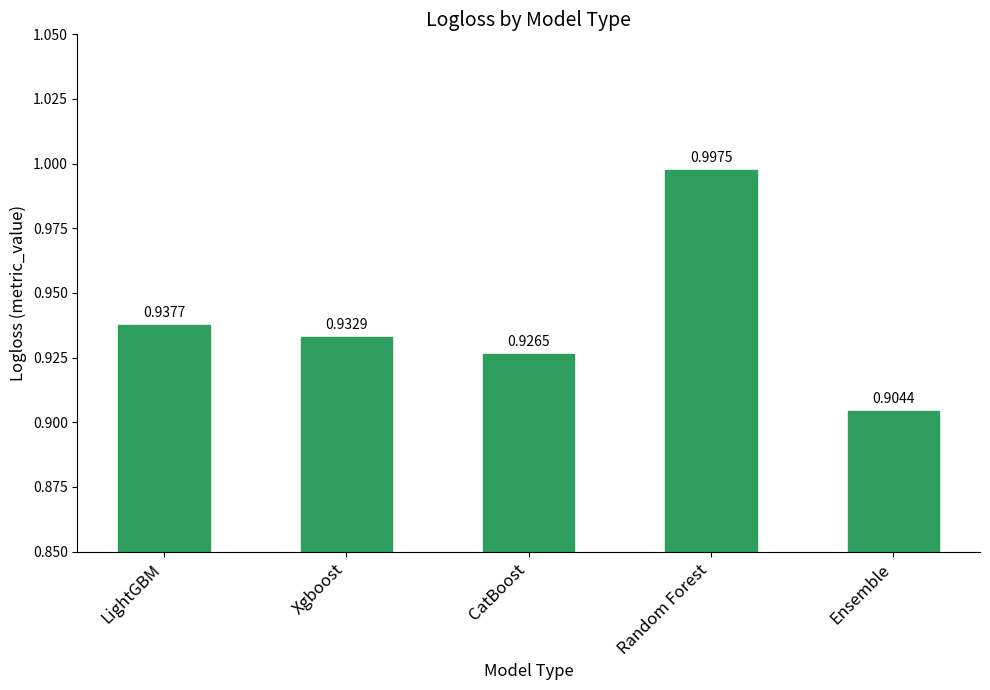

At which label is the value closest to 0?

Ensemble